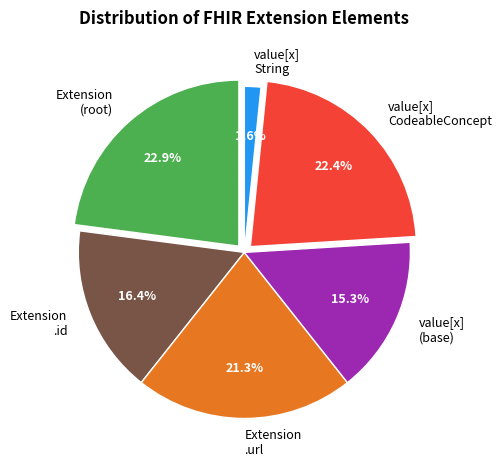

Is Extension the majority of the pie?

No